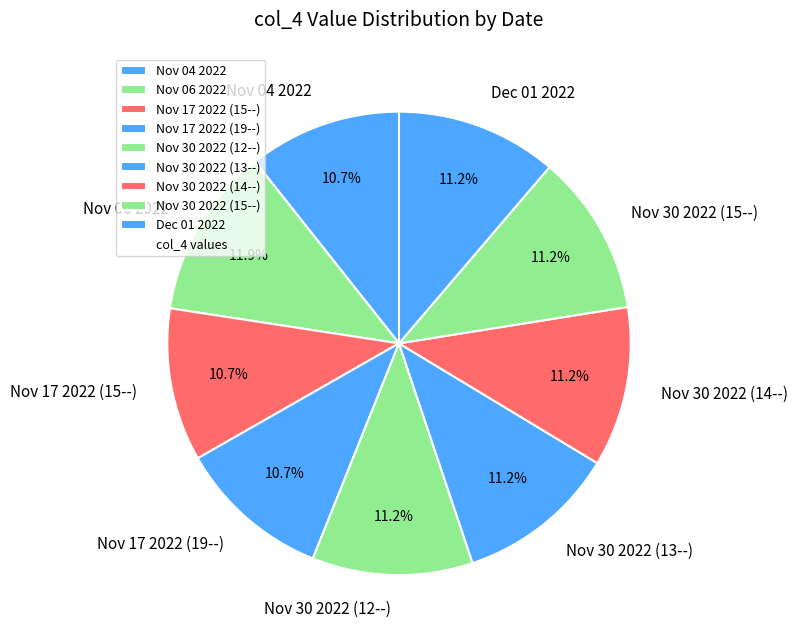

What is the largest slice in the pie chart?

Nov 06 2022